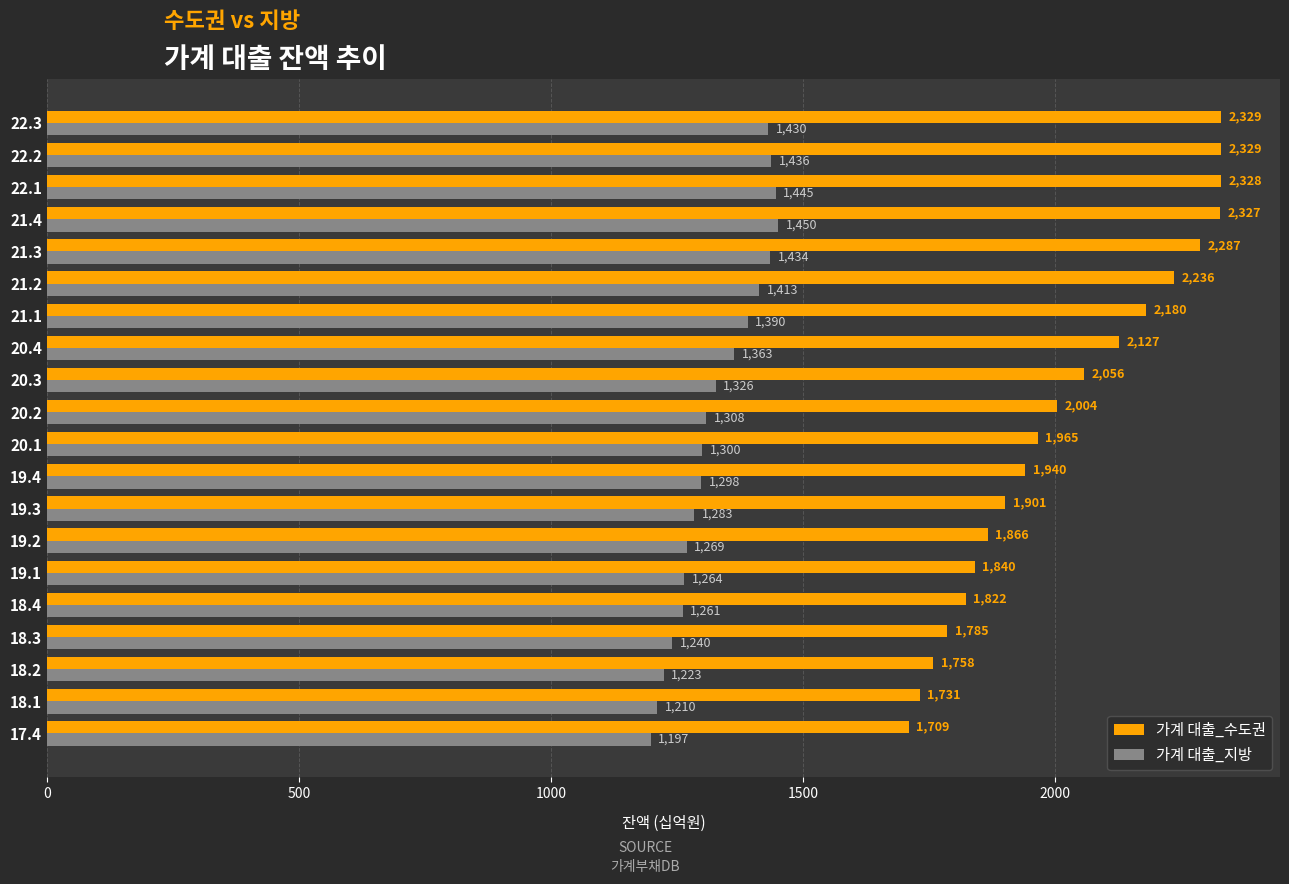

How many values in the 가계 대출_수도권 series are below 2004?

10